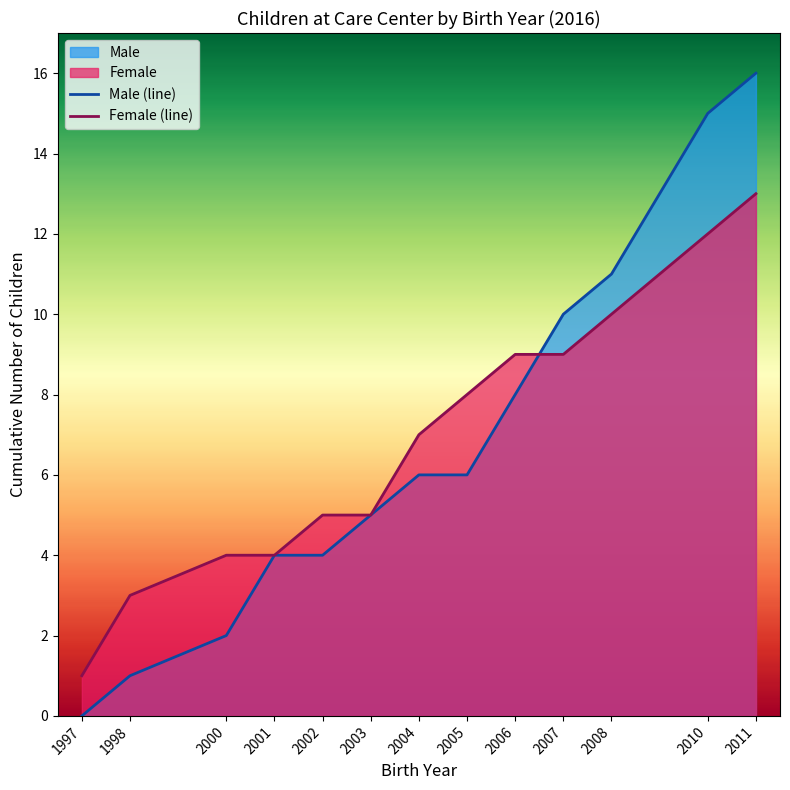

How many data points in Male (line) are less than 6?

6